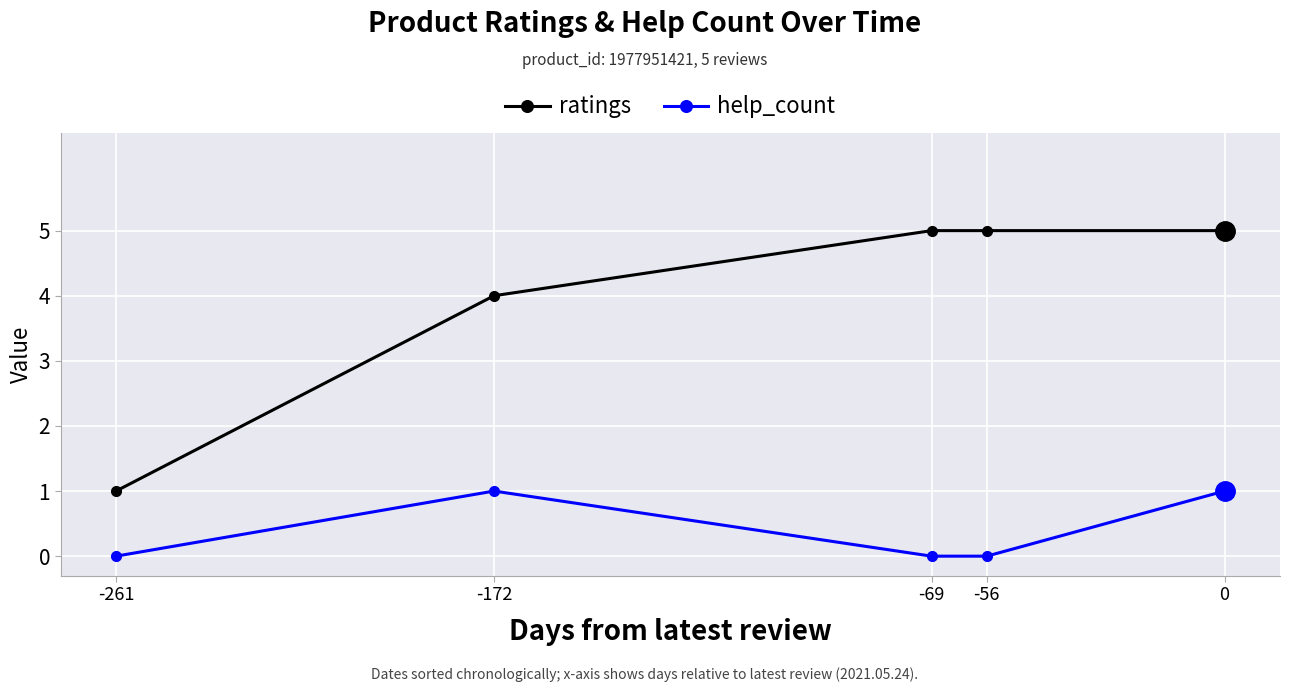

How many categories are shown in the chart?

5